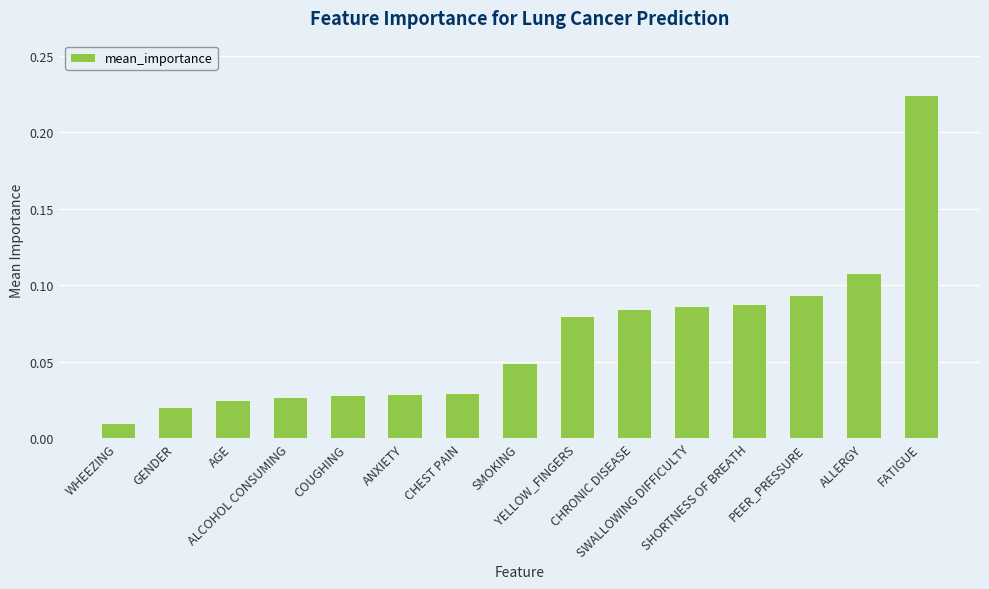

What is the sum of all values?

1.0